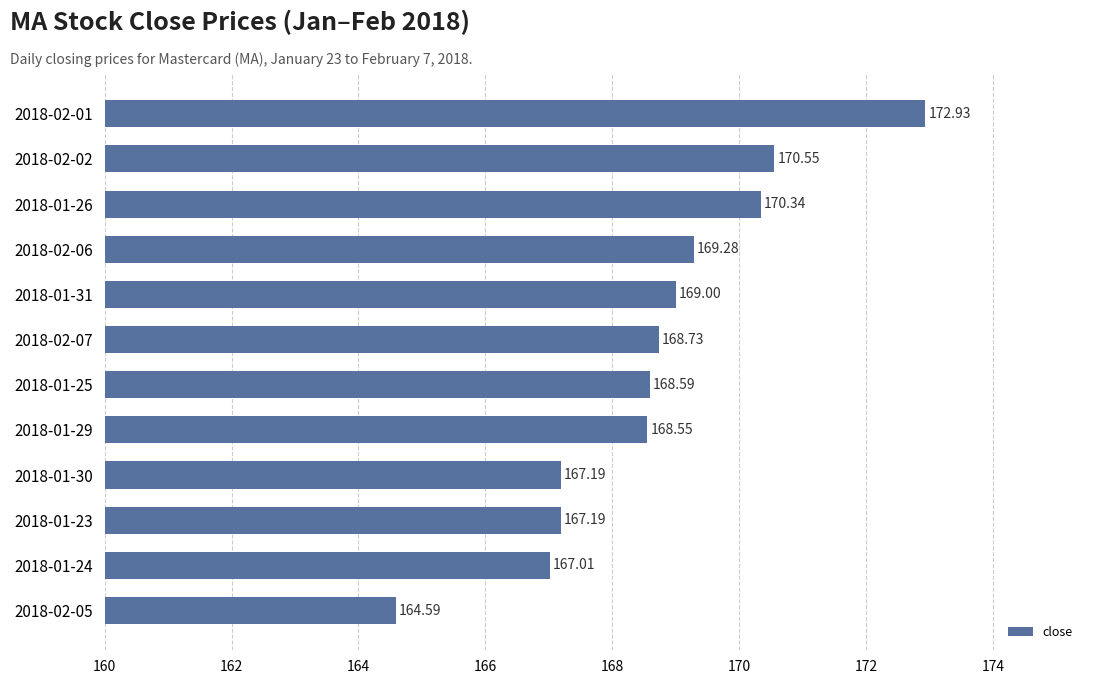

What is the sum of all values?

2024.0